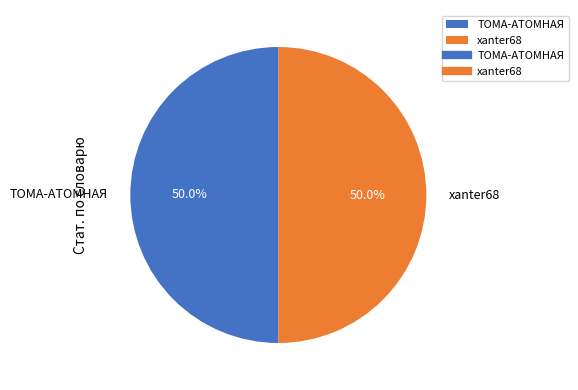

What is the ratio of the value at xanter68 to the value at ТОМА-АТОМНАЯ?

1.0